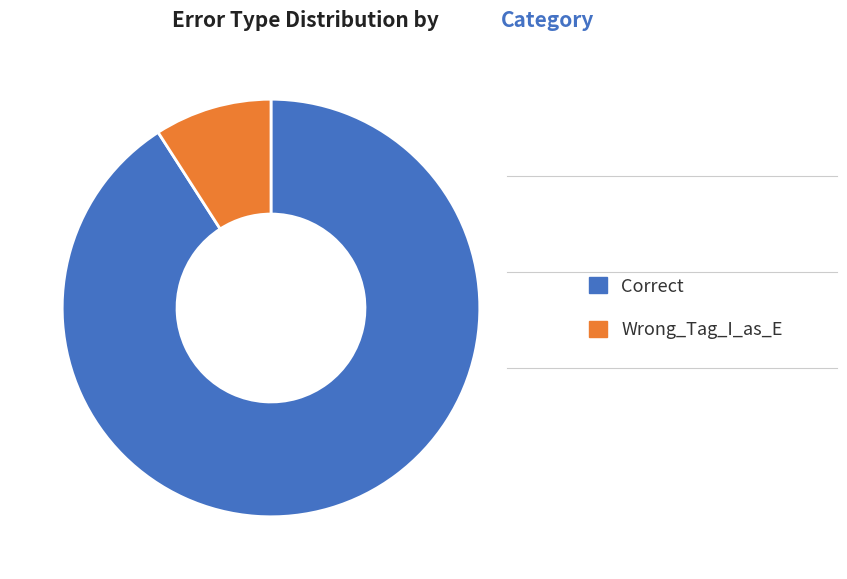

Rank the categories by value from lowest to highest.

Wrong_Tag_I_as_E, Correct